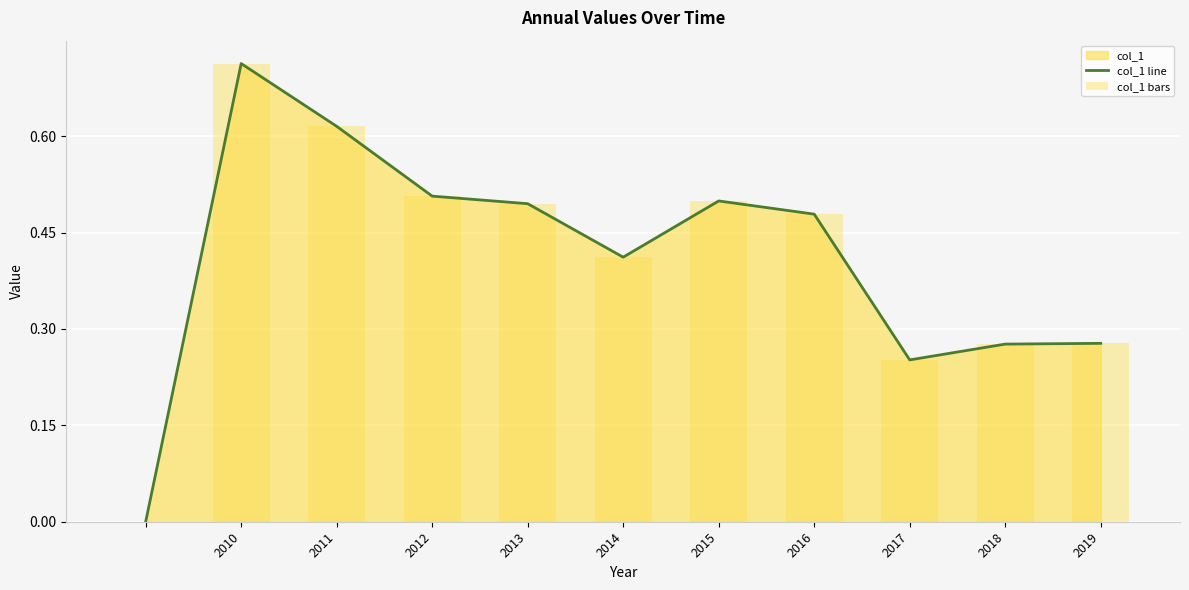

At which label does col_1 line reach its peak?

2010